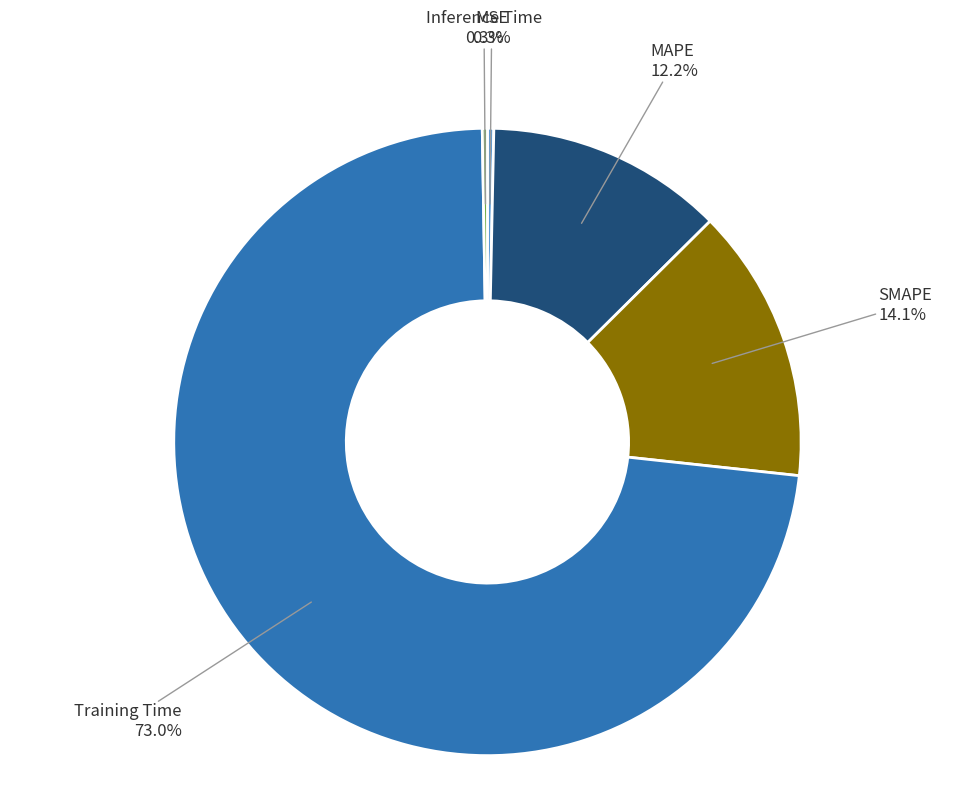

What is the total percentage of Training Time and MAPE?

85.3%